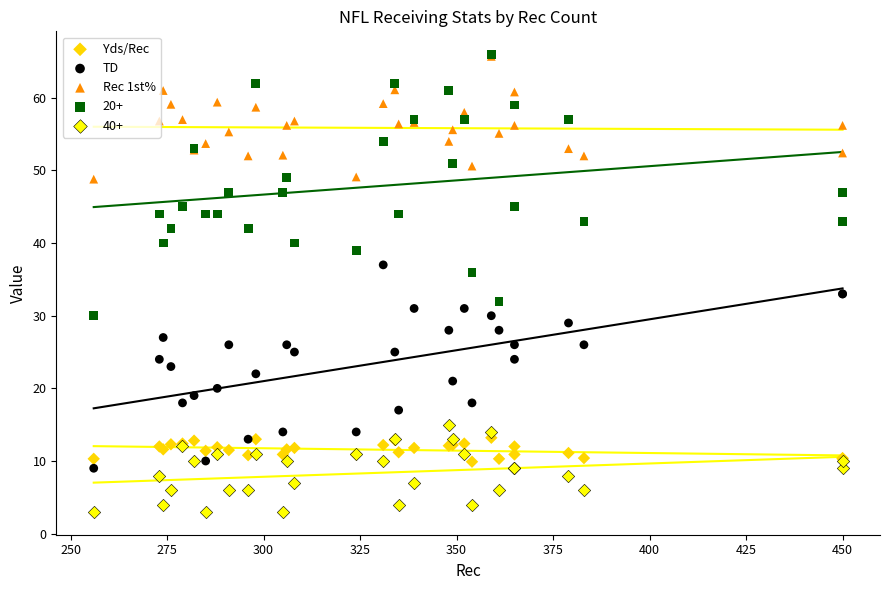

Which series reaches the minimum Y coordinate?

TD